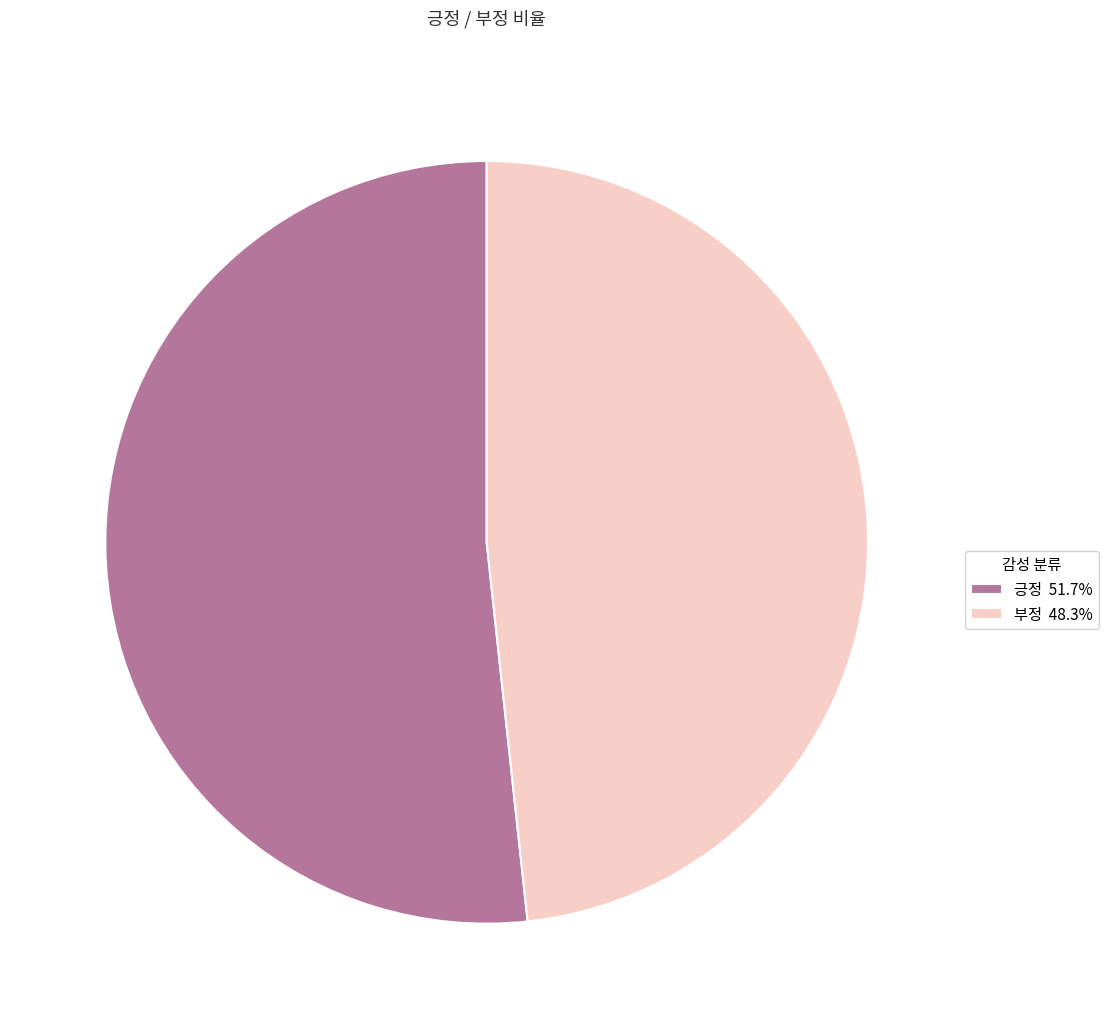

True or false: 부정 accounts for 48% of the total.

True